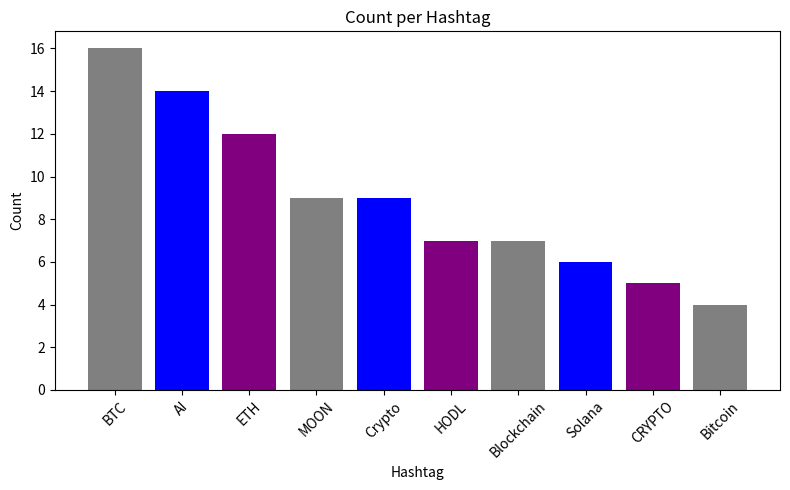

Are the bars grouped side by side (vs. stacked)?

No